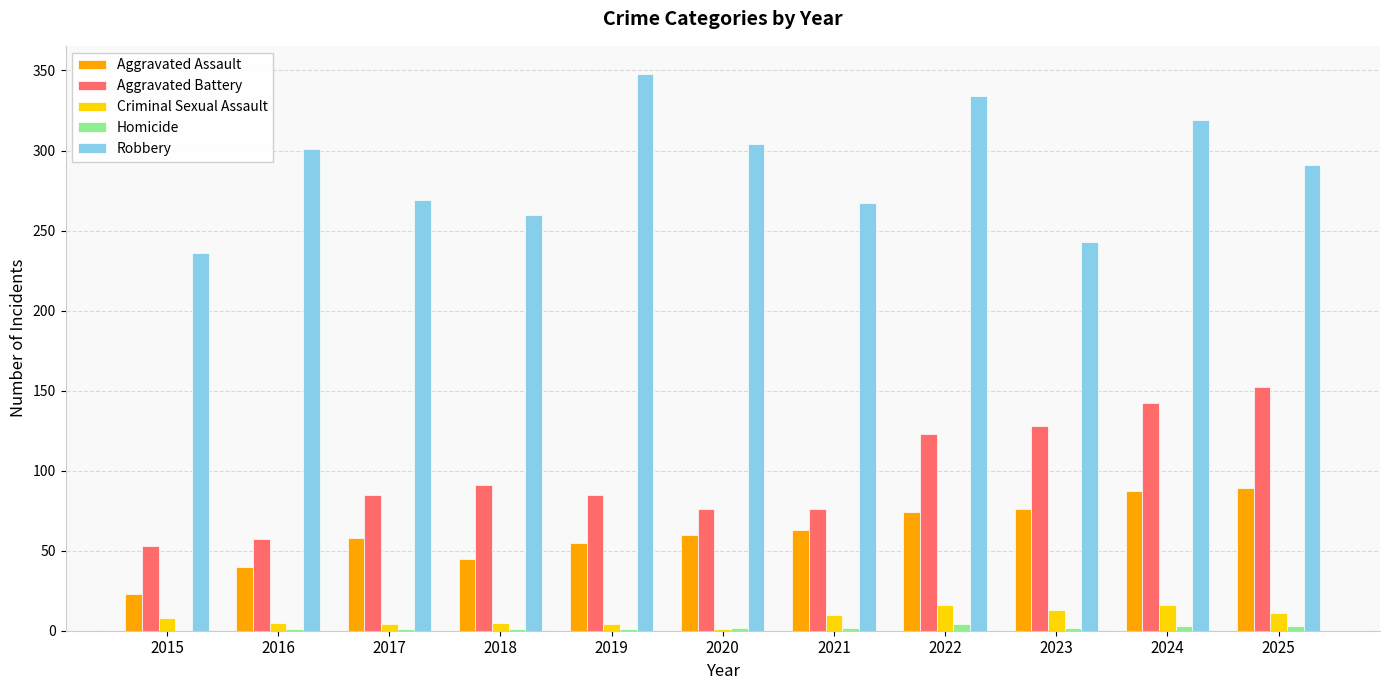

Is the value of Criminal Sexual Assault at 2024 greater than the value of Aggravated Battery at 2022?

No